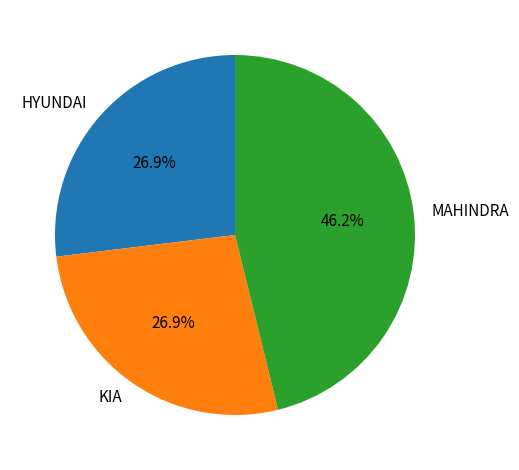

Do HYUNDAI and MAHINDRA together represent more than half of the pie?

Yes